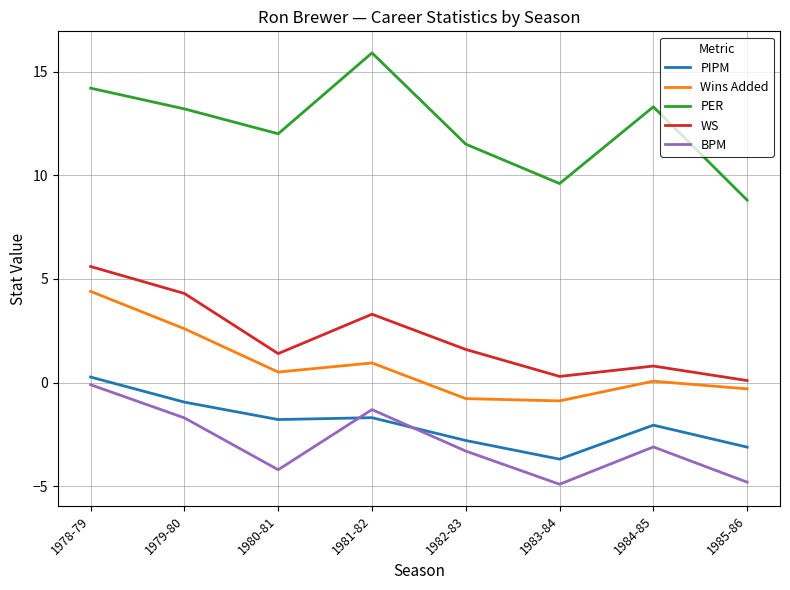

At how many categories does at least one series exceed 3?

8